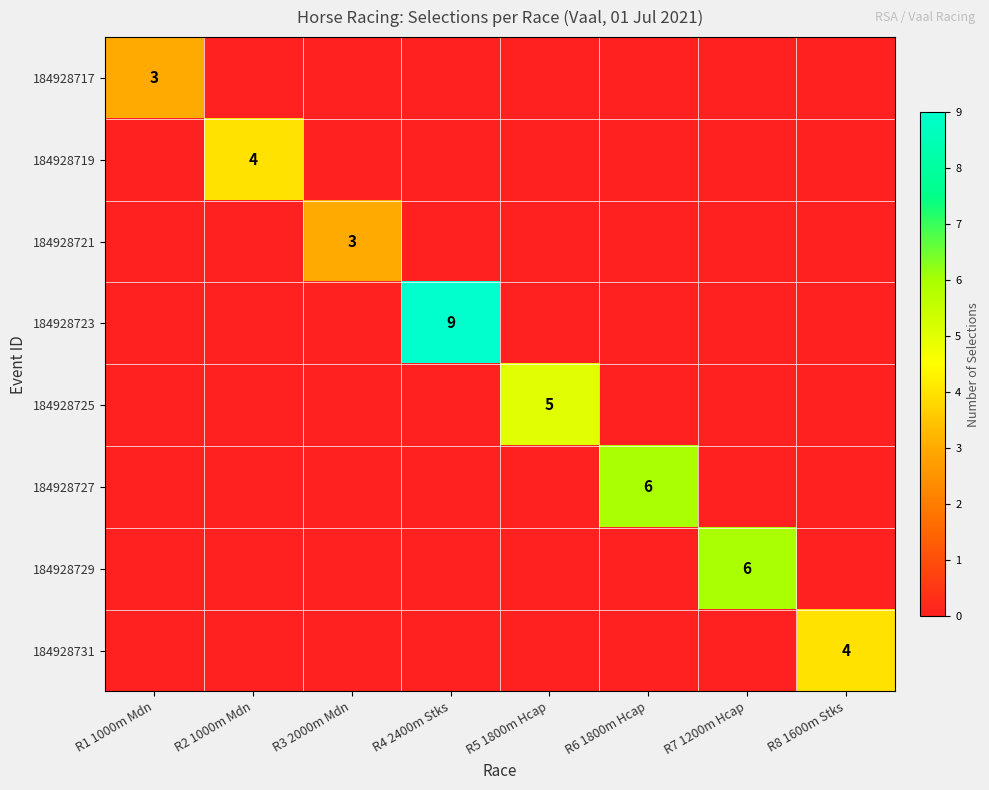

True or false: 184928721 has a value of 3 at R3 2000m Mdn.

True